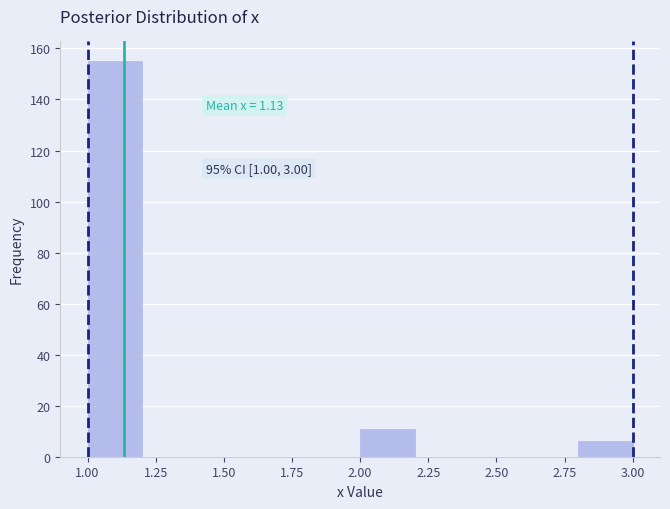

Which range on the x-axis has the tallest bar?

1.0 to 1.2